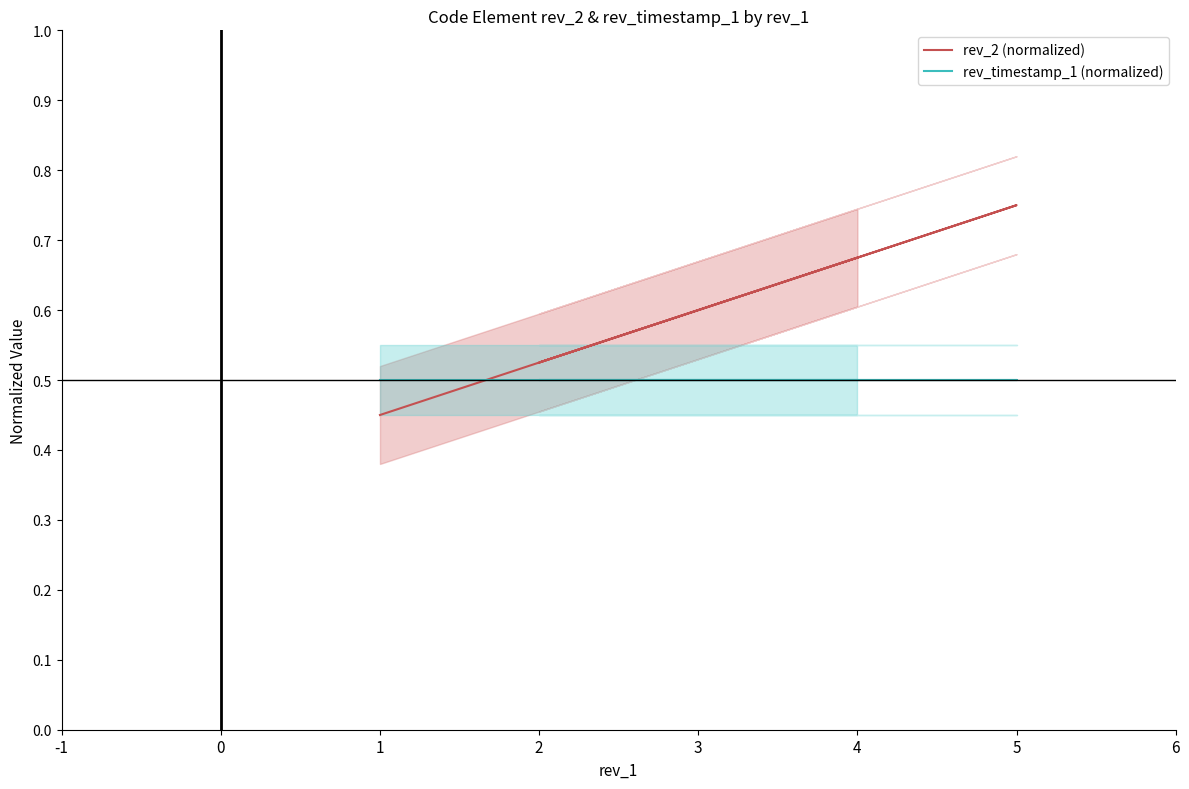

List the series in order of their overall mean, highest first.

rev_2 (normalized), rev_timestamp_1 (normalized)